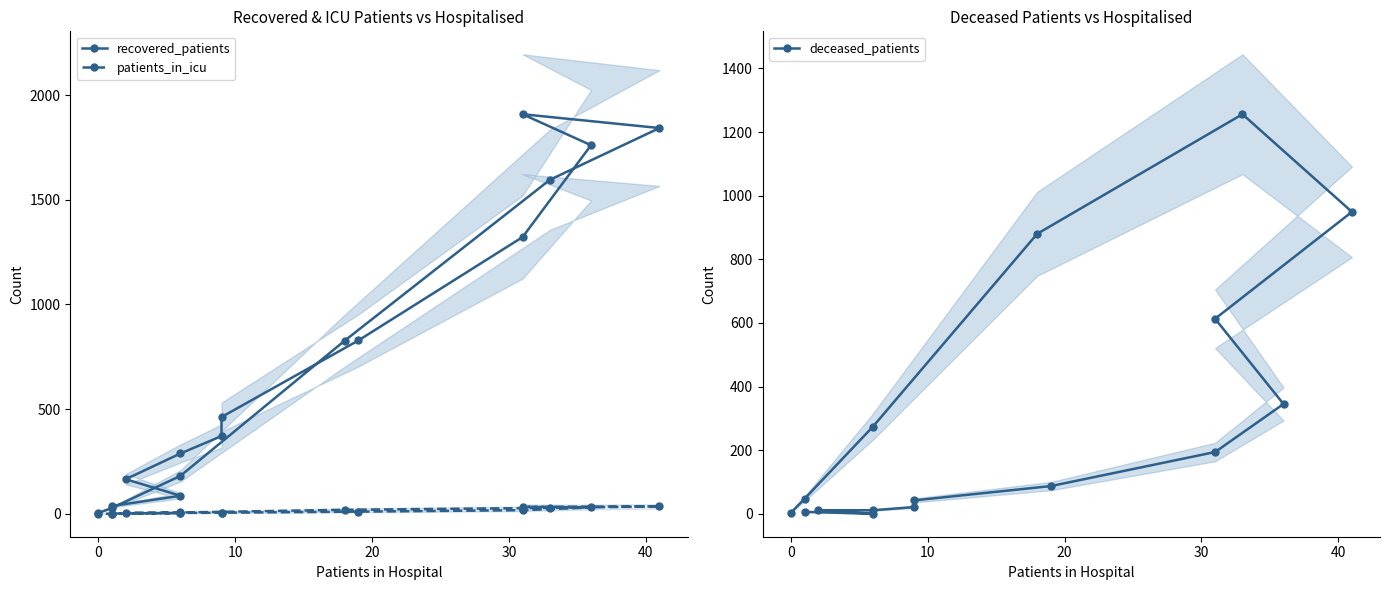

Reading right to left, list all the values displayed in this chart.

recovered_patients: 4	28	181	827	1596	1843	1909	1761	1322	828	462	371	288	165	86	37
patients_in_icu: 0	0	6	19	28	35	33	30	17	10	5	5	4	4	3	1
deceased_patients: 3	47	274	880	1256	949	613	345	194	87	42	21	11	11	0	6